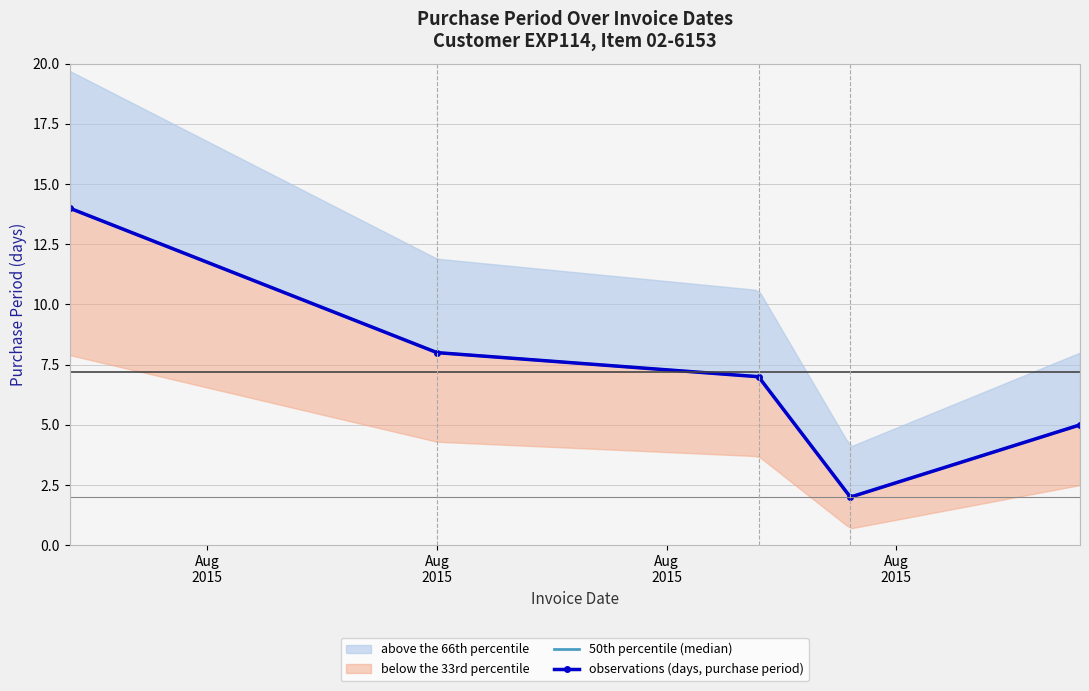

What is the minimum value shown in the chart?

2